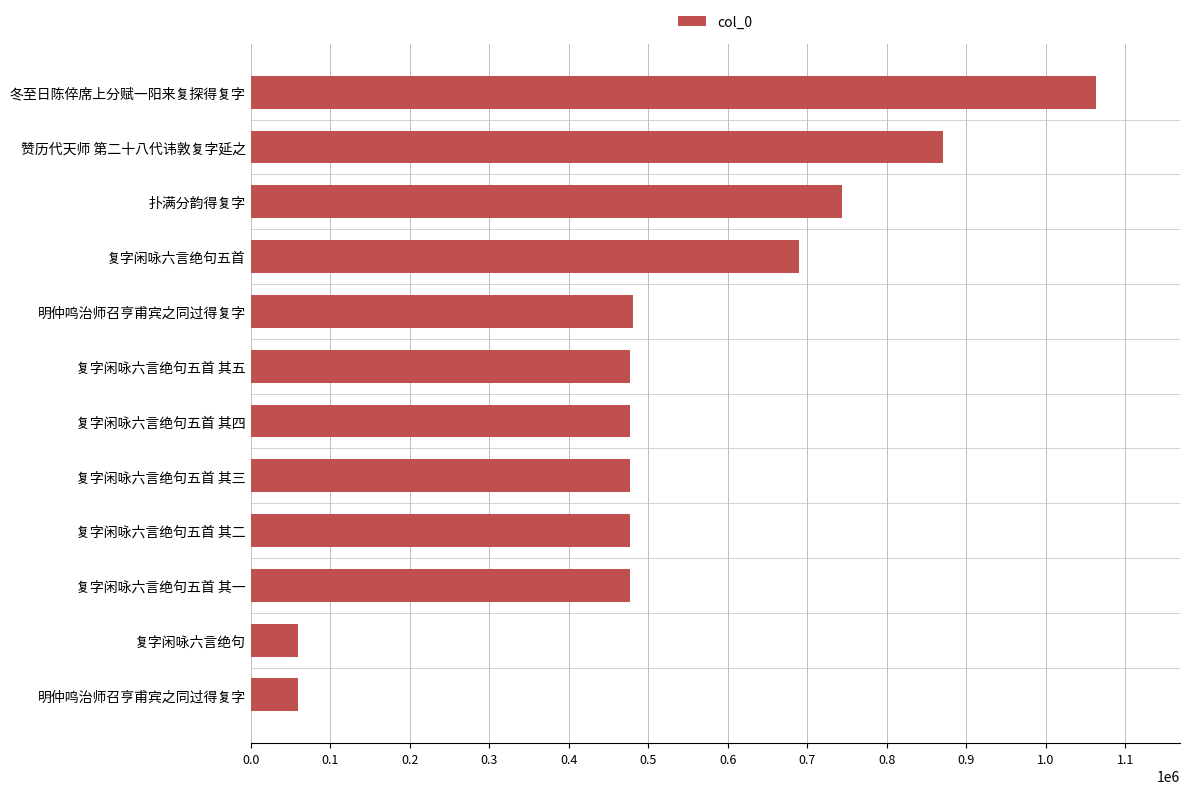

Count the number of categories in the chart.

12